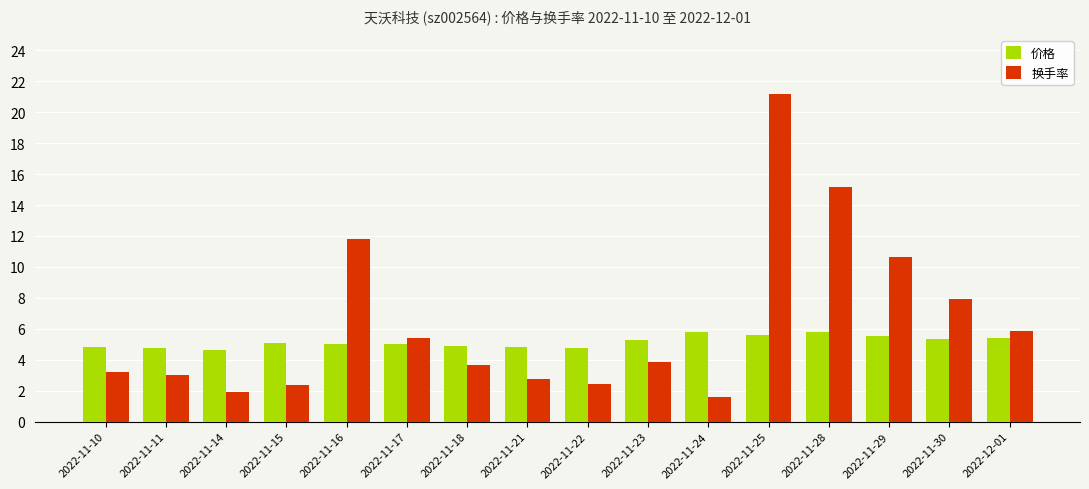

What is the label of the 13th bar from the left?

2022-11-28